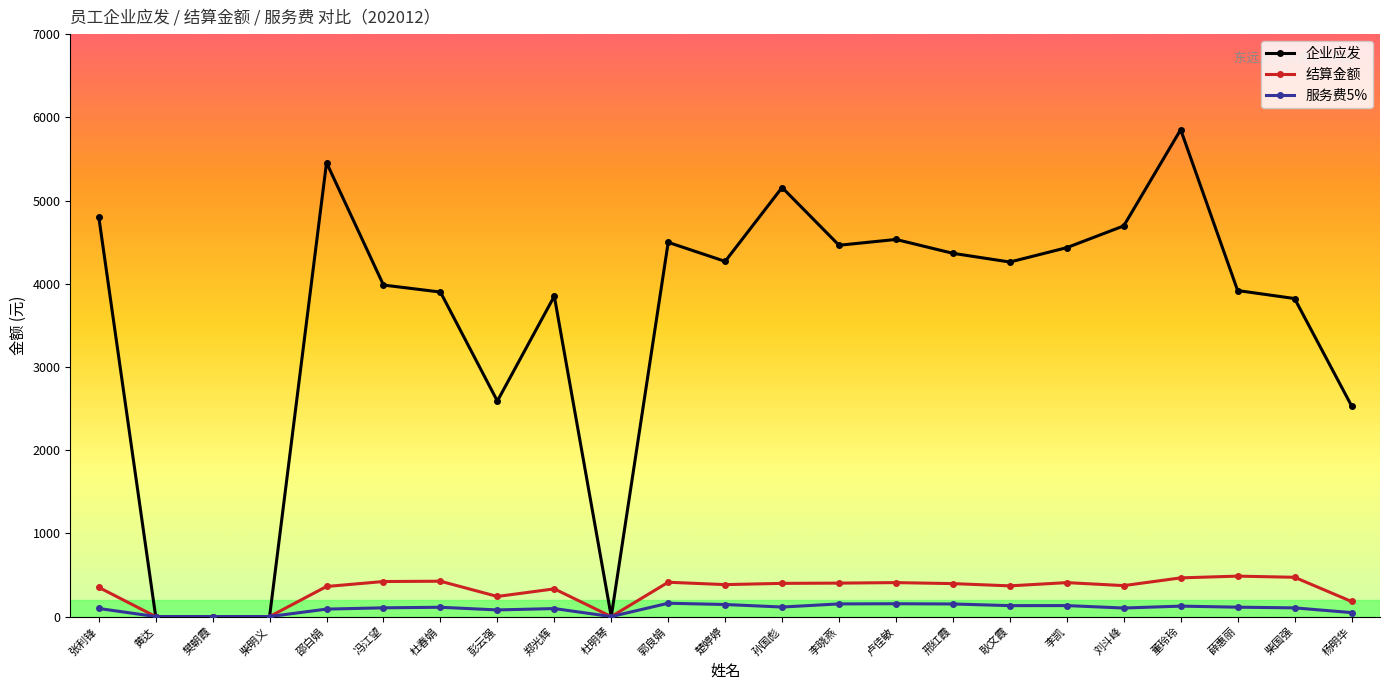

What is the label of the 7th point from the right?

耿文霞